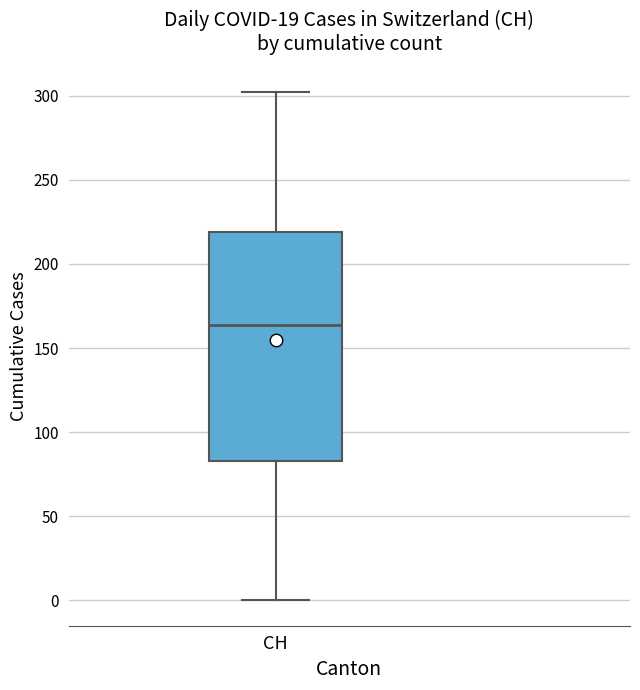

Transcribe this box plot: give where the median line is, the range the box spans, and where the two whiskers end, as read against the y-axis. The values are not printed on the chart, so give them approximately, as read against the axis.

median 165, box 85 to 220, whiskers 0 to 300